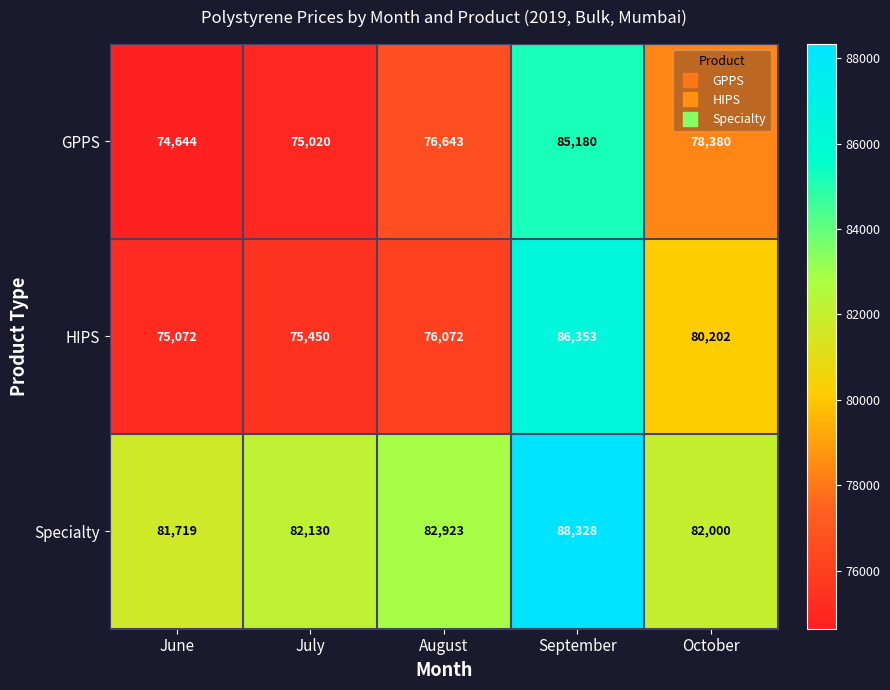

Reading right to left, transcribe all the data shown in this chart.

GPPS: 78380	85180	76643	75020	74644
HIPS: 80202	86353	76072	75450	75072
Specialty: 82000	88328	82923	82130	81719